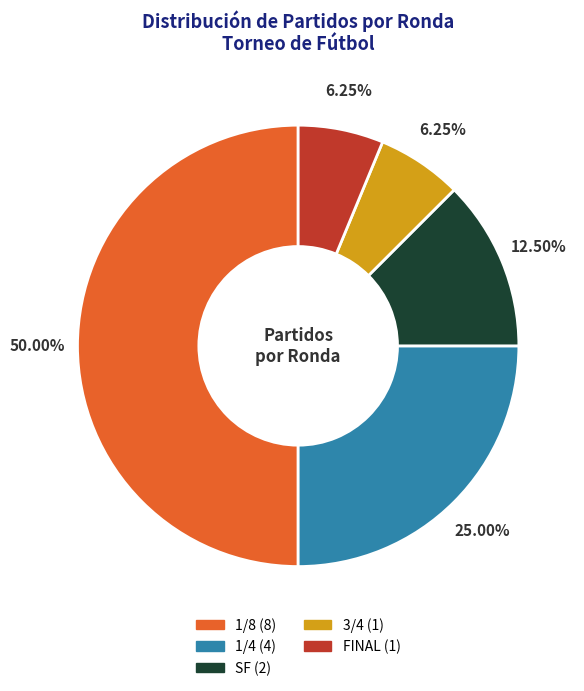

What is the total percentage of 1/8 and 3/4?

56.2%